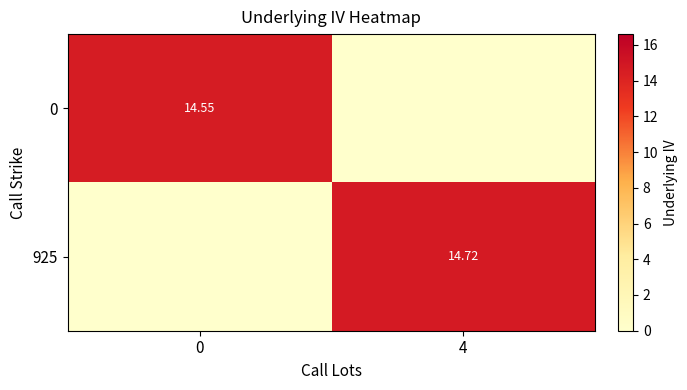

At which category is the sum across all series the highest?

4